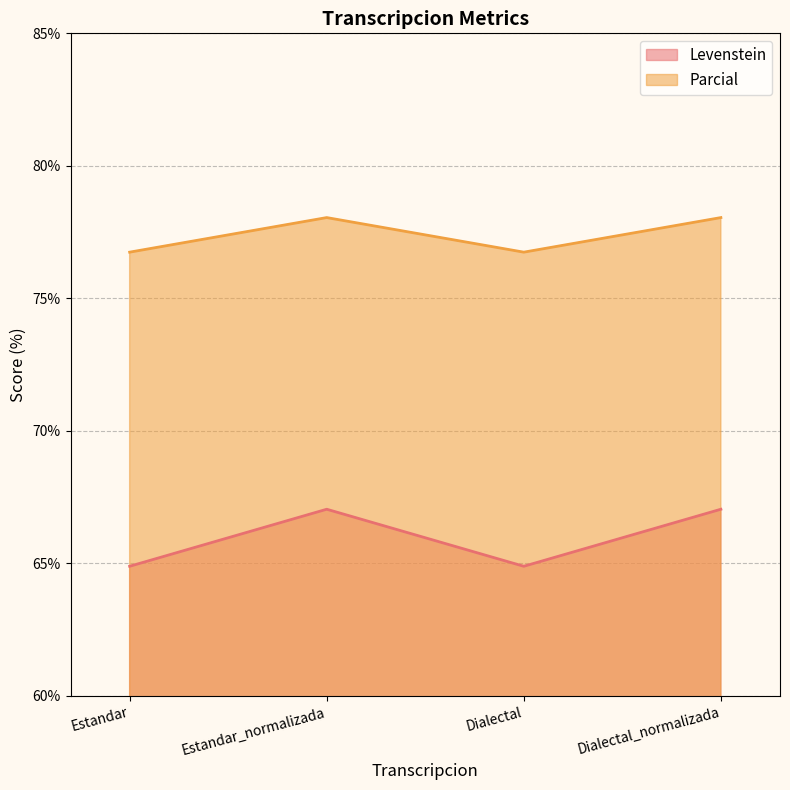

Where is Levenstein nearest to the value 65?

Estandar